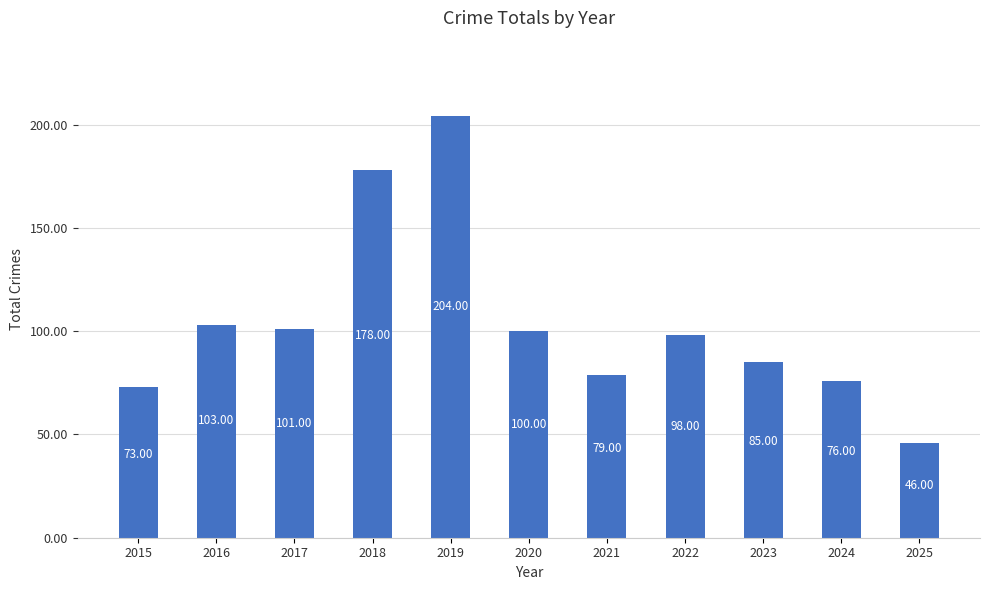

What is the difference between the maximum and minimum values?

158